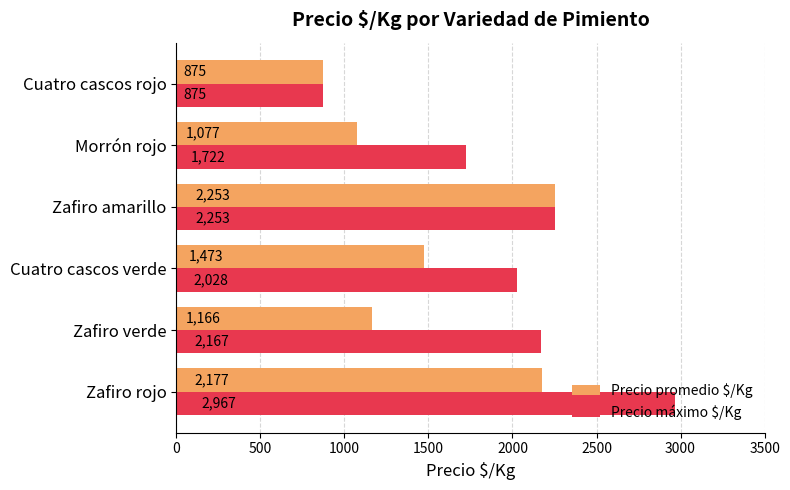

Which series has the largest total across all categories?

Precio máximo $/Kg